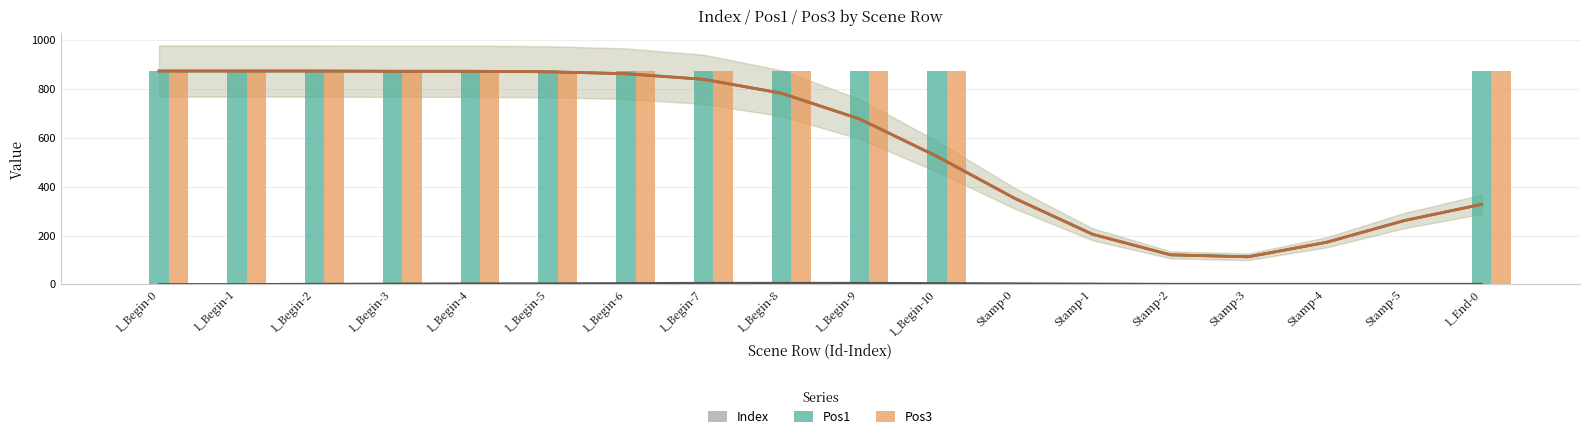

At which label is Index closest to 5?

1_Begin-5